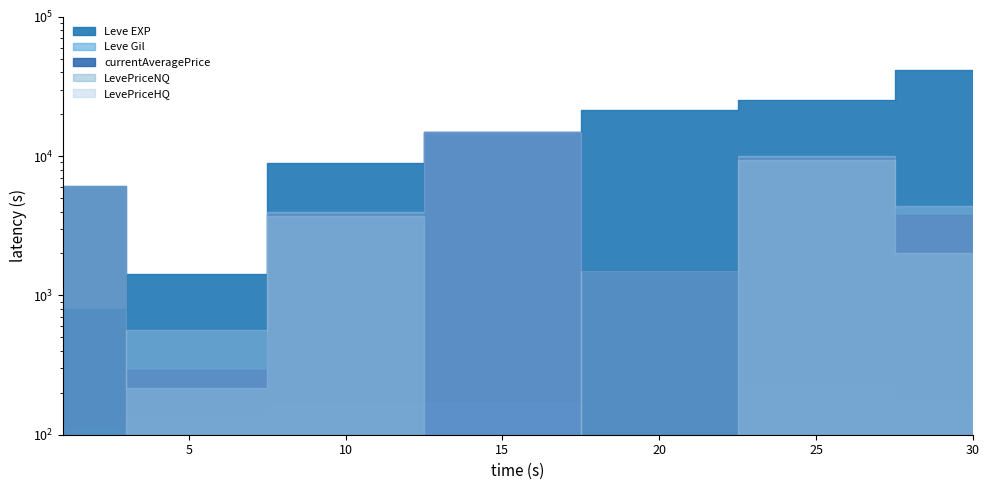

Between 10 and 20, which series saw the biggest shift?

Leve EXP